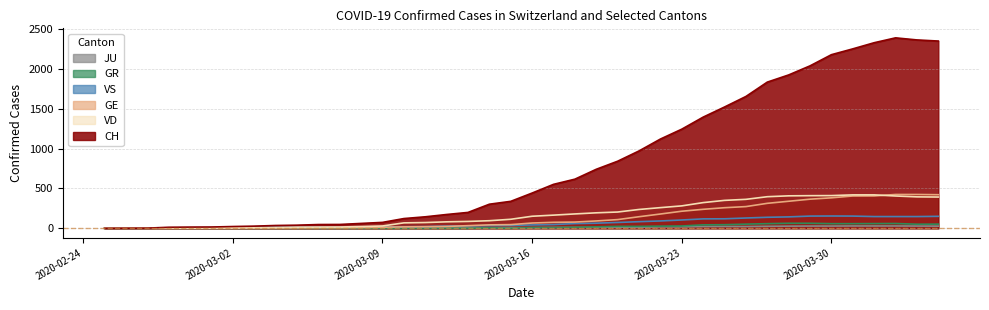

Reading left to right, list all the values displayed in this chart.

CH: 2020-02-25=0	2020-02-26=1	2020-02-27=2	2020-02-28=13	2020-02-29=15	2020-03-01=16	2020-03-02=22	2020-03-03=27	2020-03-04=35	2020-03-05=39	2020-03-06=47	2020-03-07=48	2020-03-08=61	2020-03-09=74	2020-03-10=122	2020-03-11=144	2020-03-12=173	2020-03-13=199	2020-03-14=302	2020-03-15=338	2020-03-16=442	2020-03-17=551	2020-03-18=616	2020-03-19=740	2020-03-20=841	2020-03-21=970	2020-03-22=1119	2020-03-23=1243	2020-03-24=1394	2020-03-25=1521	2020-03-26=1653	2020-03-27=1833	2020-03-28=1923	2020-03-29=2037	2020-03-30=2177	2020-03-31=2250	2020-04-01=2327	2020-04-02=2388	2020-04-03=2362	2020-04-04=2348
GE: 2020-02-25=0	2020-02-26=1	2020-02-27=1	2020-02-28=2	2020-02-29=3	2020-03-01=3	2020-03-02=3	2020-03-03=4	2020-03-04=4	2020-03-05=5	2020-03-06=7	2020-03-07=7	2020-03-08=9	2020-03-09=13	2020-03-10=18	2020-03-11=20	2020-03-12=23	2020-03-13=33	2020-03-14=43	2020-03-15=46	2020-03-16=66	2020-03-17=75	2020-03-18=78	2020-03-19=92	2020-03-20=109	2020-03-21=145	2020-03-22=179	2020-03-23=214	2020-03-24=238	2020-03-25=258	2020-03-26=272	2020-03-27=313	2020-03-28=339	2020-03-29=365	2020-03-30=382	2020-03-31=405	2020-04-01=406	2020-04-02=424	2020-04-03=424	2020-04-04=421
GR: 2020-02-25=0	2020-02-26=0	2020-02-27=0	2020-02-28=0	2020-02-29=0	2020-03-01=0	2020-03-02=0	2020-03-03=0	2020-03-04=0	2020-03-05=0	2020-03-06=0	2020-03-07=0	2020-03-08=0	2020-03-09=0	2020-03-10=0	2020-03-11=0	2020-03-12=0	2020-03-13=0	2020-03-14=6	2020-03-15=0	2020-03-16=9	2020-03-17=9	2020-03-18=13	2020-03-19=18	2020-03-20=24	2020-03-21=24	2020-03-22=27	2020-03-23=29	2020-03-24=43	2020-03-25=45	2020-03-26=52	2020-03-27=58	2020-03-28=63	2020-03-29=63	2020-03-30=58	2020-03-31=58	2020-04-01=59	2020-04-02=60	2020-04-03=51	2020-04-04=52
JU: 2020-02-25=0	2020-02-26=0	2020-02-27=1	2020-02-28=1	2020-02-29=1	2020-03-01=1	2020-03-02=1	2020-03-03=1	2020-03-04=1	2020-03-05=2	2020-03-06=5	2020-03-07=5	2020-03-08=5	2020-03-09=5	2020-03-10=5	2020-03-11=6	2020-03-12=6	2020-03-13=8	2020-03-14=8	2020-03-15=9	2020-03-16=9	2020-03-17=11	2020-03-18=11	2020-03-19=12	2020-03-20=14	2020-03-21=13	2020-03-22=18	2020-03-23=18	2020-03-24=22	2020-03-25=23	2020-03-26=22	2020-03-27=25	2020-03-28=27	2020-03-29=28	2020-03-30=28	2020-03-31=29	2020-04-01=29	2020-04-02=29	2020-04-03=28	2020-04-04=27
VD: 2020-02-25=0	2020-02-26=0	2020-02-27=0	2020-02-28=4	2020-02-29=4	2020-03-01=4	2020-03-02=6	2020-03-03=8	2020-03-04=11	2020-03-05=14	2020-03-06=15	2020-03-07=16	2020-03-08=22	2020-03-09=29	2020-03-10=68	2020-03-11=72	2020-03-12=81	2020-03-13=86	2020-03-14=95	2020-03-15=113	2020-03-16=151	2020-03-17=165	2020-03-18=180	2020-03-19=194	2020-03-20=204	2020-03-21=236	2020-03-22=259	2020-03-23=281	2020-03-24=322	2020-03-25=350	2020-03-26=363	2020-03-27=396	2020-03-28=407	2020-03-29=409	2020-03-30=410	2020-03-31=419	2020-04-01=419	2020-04-02=405	2020-04-03=394	2020-04-04=392
VS: 2020-02-25=0	2020-02-26=0	2020-02-27=0	2020-02-28=6	2020-02-29=6	2020-03-01=7	2020-03-02=10	2020-03-03=12	2020-03-04=13	2020-03-05=11	2020-03-06=12	2020-03-07=12	2020-03-08=16	2020-03-09=17	2020-03-10=20	2020-03-11=21	2020-03-12=28	2020-03-13=30	2020-03-14=34	2020-03-15=36	2020-03-16=42	2020-03-17=47	2020-03-18=59	2020-03-19=64	2020-03-20=73	2020-03-21=83	2020-03-22=92	2020-03-23=104	2020-03-24=118	2020-03-25=119	2020-03-26=129	2020-03-27=138	2020-03-28=143	2020-03-29=153	2020-03-30=154	2020-03-31=153	2020-04-01=147	2020-04-02=147	2020-04-03=147	2020-04-04=150